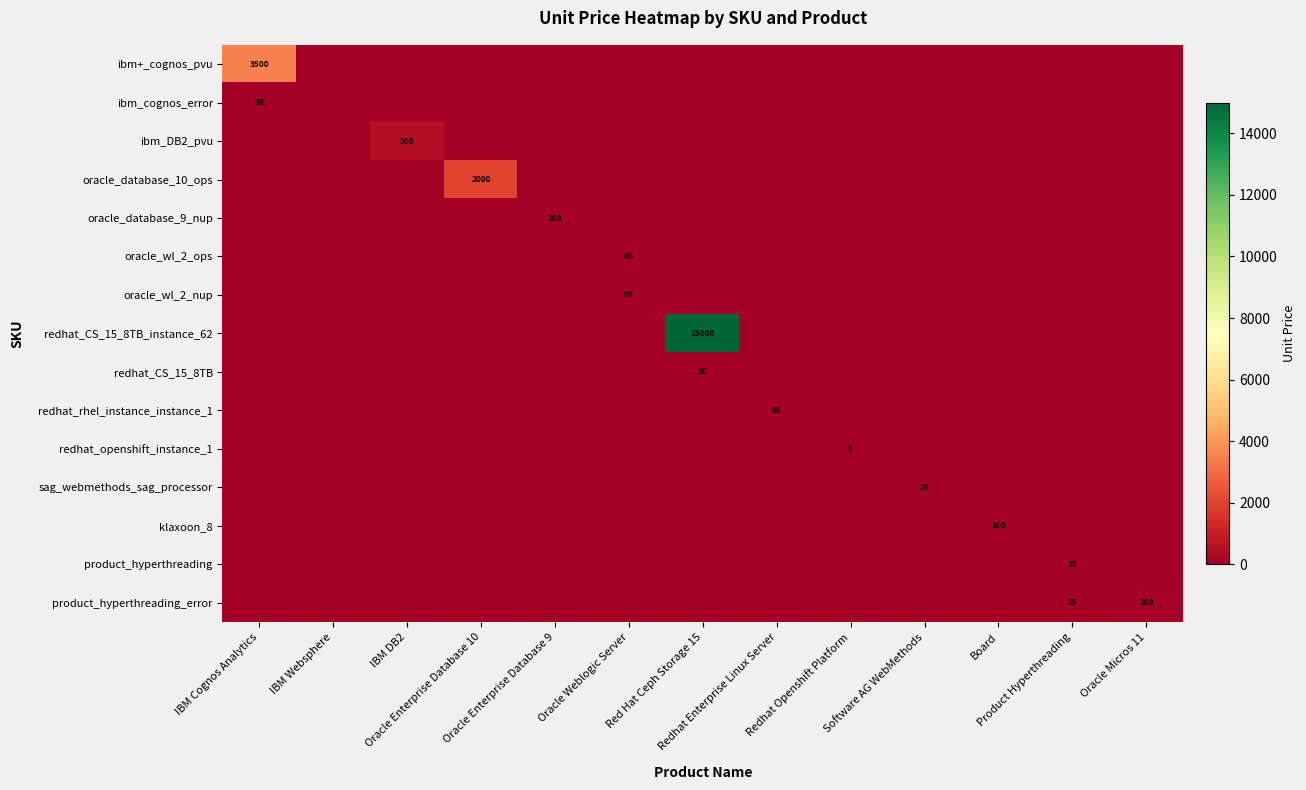

At how many categories does at least one series exceed 14193?

1